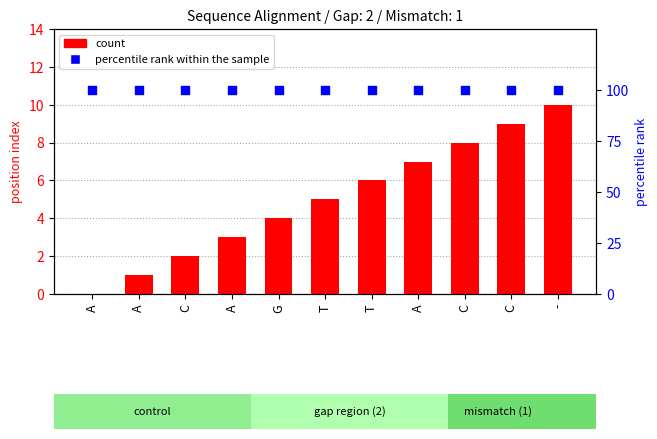

At how many categories does at least one series exceed 12?

11